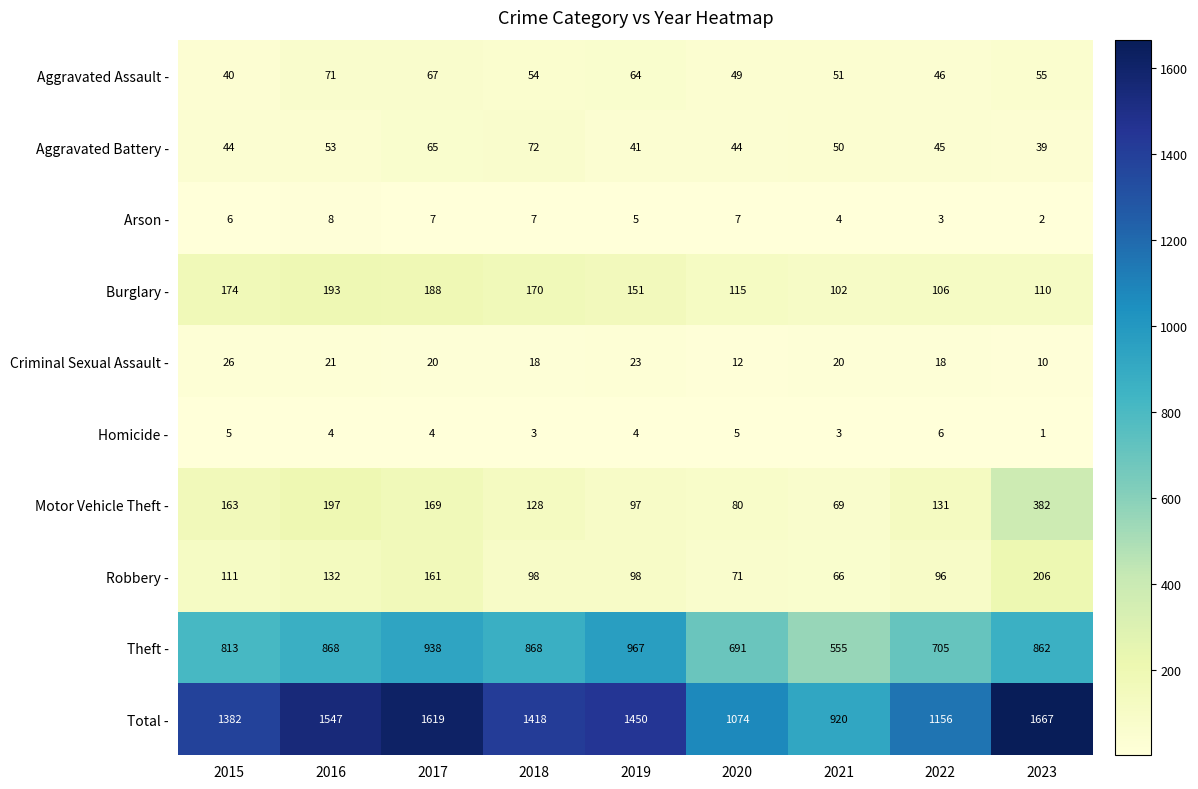

Which series has the widest spread of values?

Total -